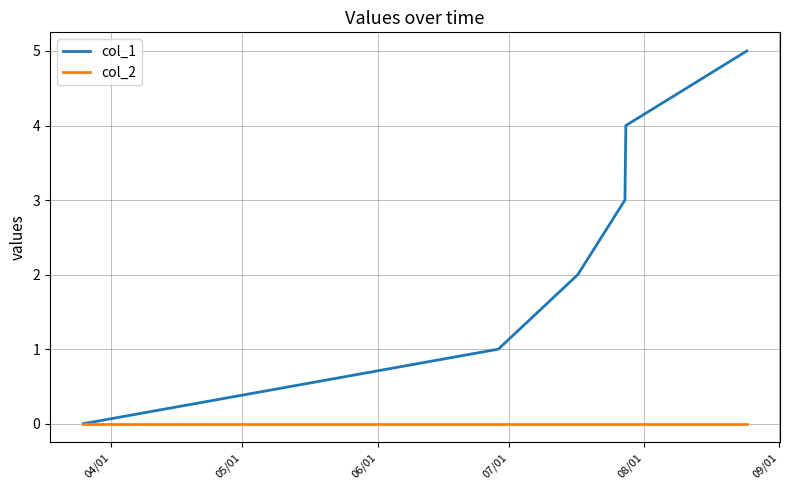

Which series has the largest total across all categories?

col_1